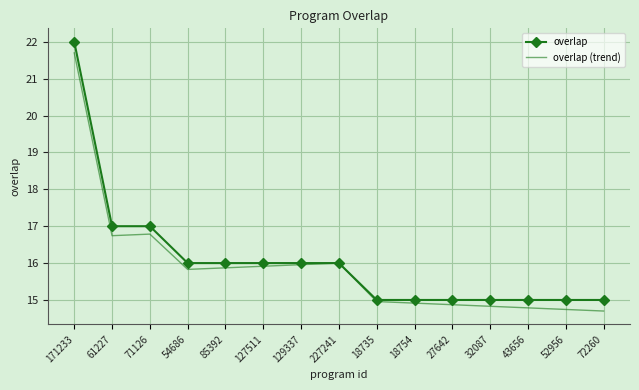

The overlap (trend) series shows 27.7 at 71126. True or false?

False